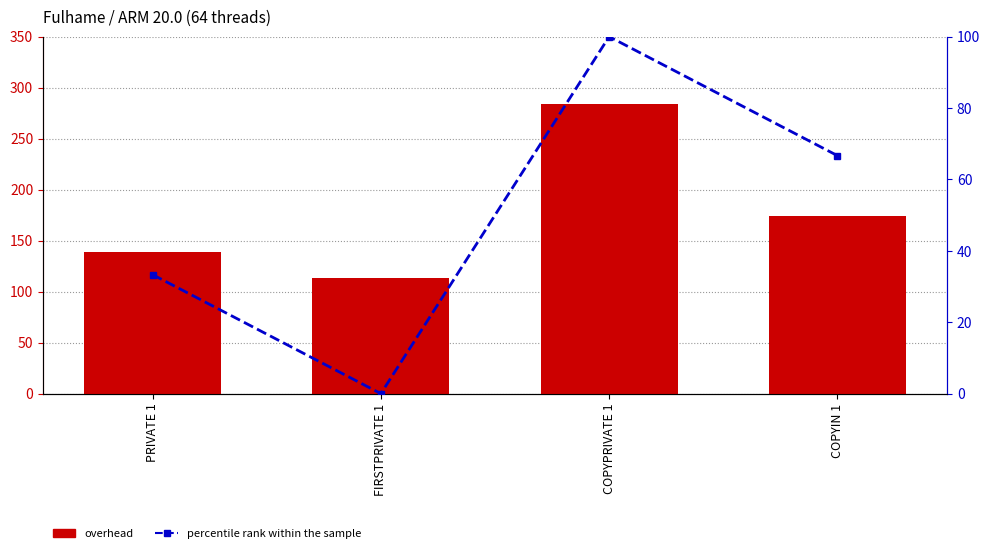

Which series has the largest total across all categories?

overhead